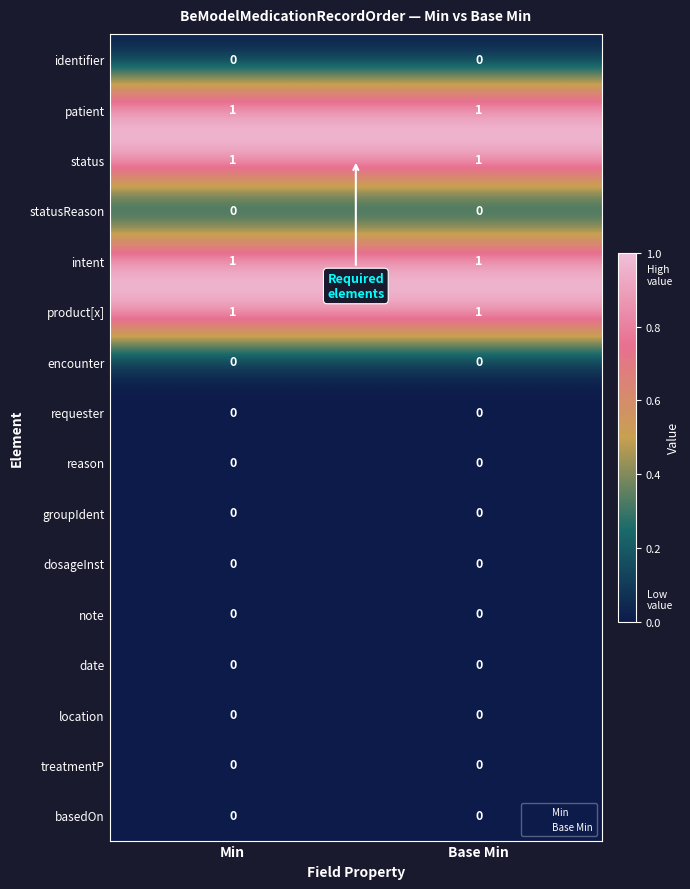

What is the total value across all series at Min?

4